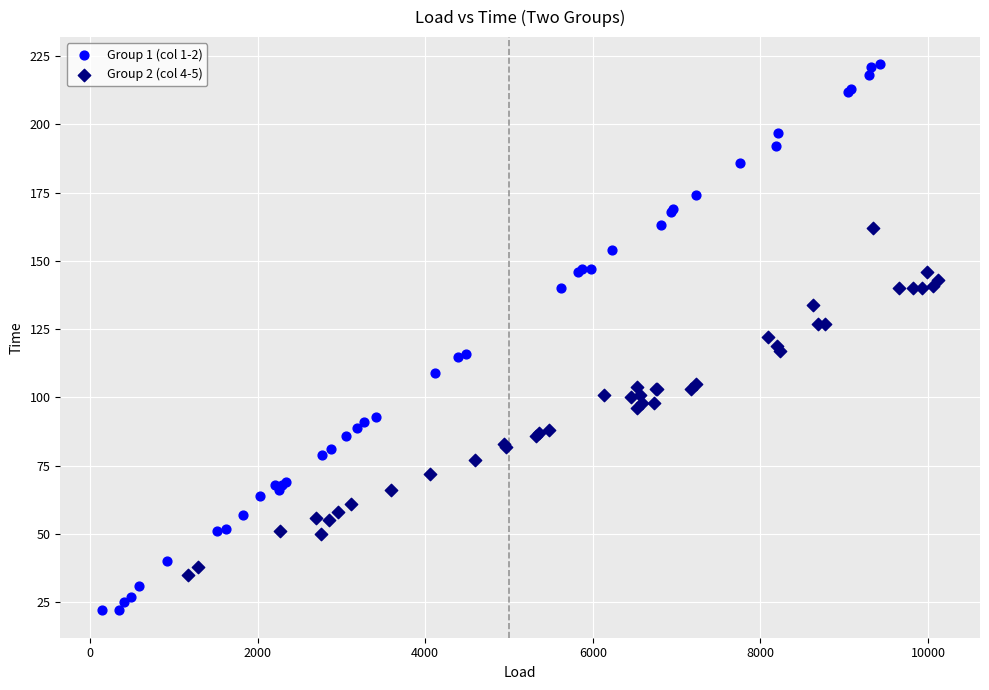

Which series reaches the minimum Y coordinate?

Group 1 (col 1-2)